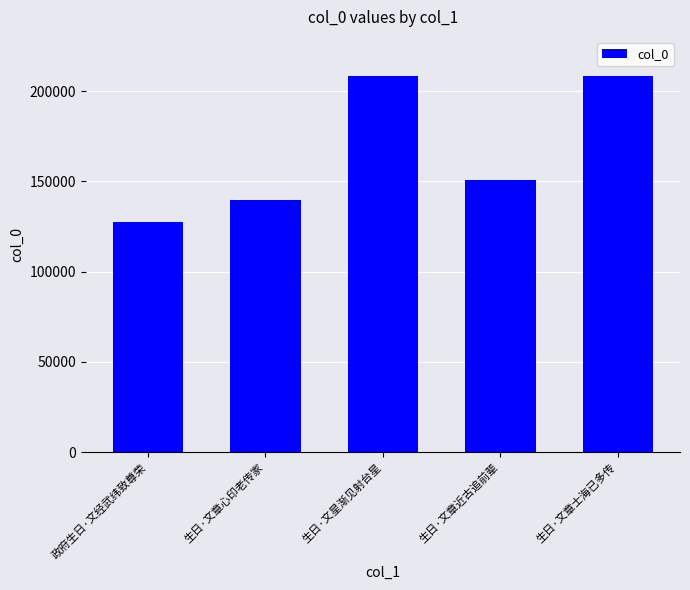

What is the sum of the values at 政府生日·文经武纬致尊荣 and 生日·文章近古追前辈?

278451